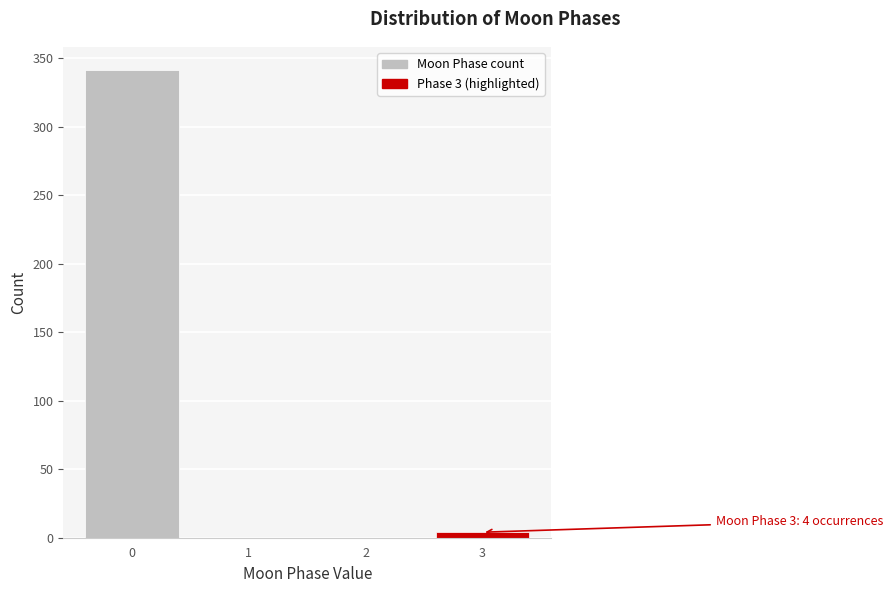

Reading left to right, transcribe all the data shown in this chart.

0=341	1=0	2=0	3=4